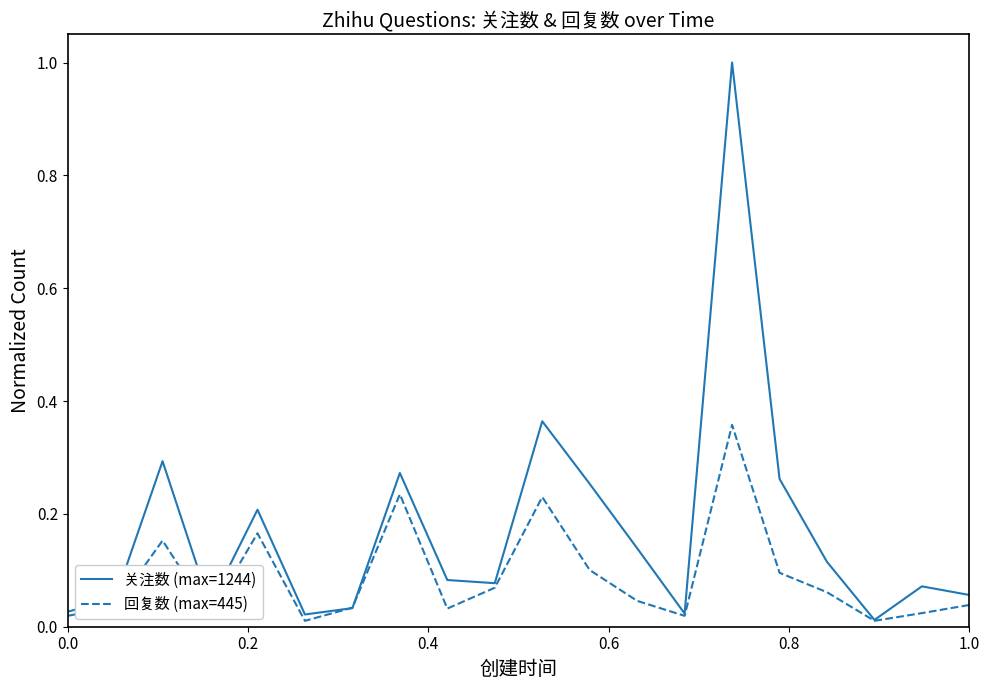

Rank the series by their maximum value, from lowest to highest.

回复数 (max=445), 关注数 (max=1244)